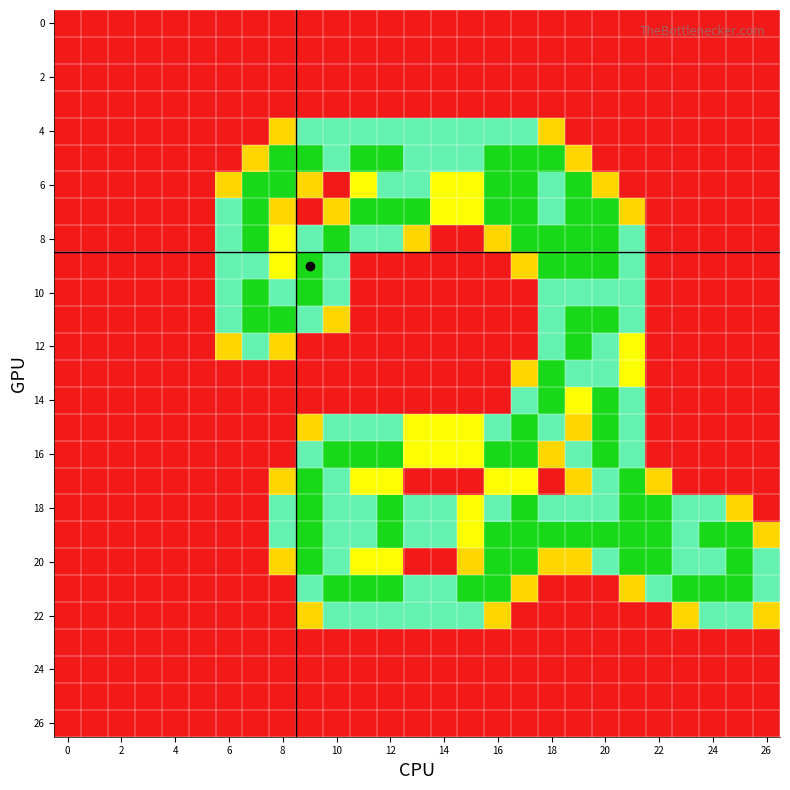

How many distinct data groups are displayed?

27